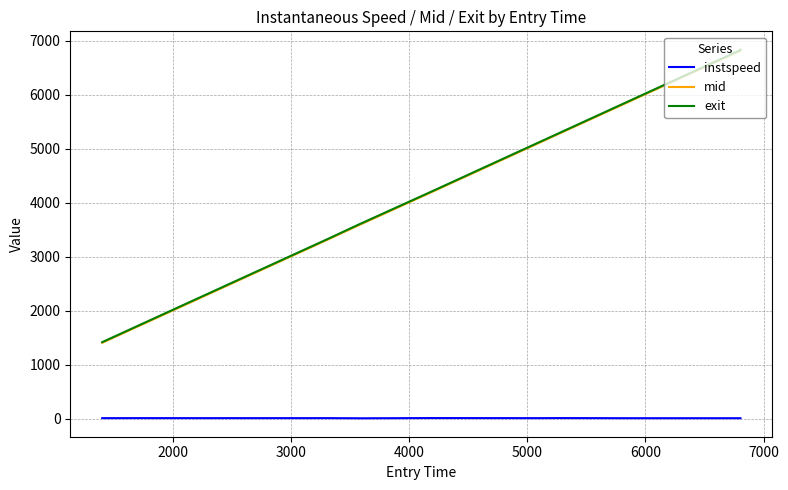

True or false: exit and instspeed cross at least once.

False